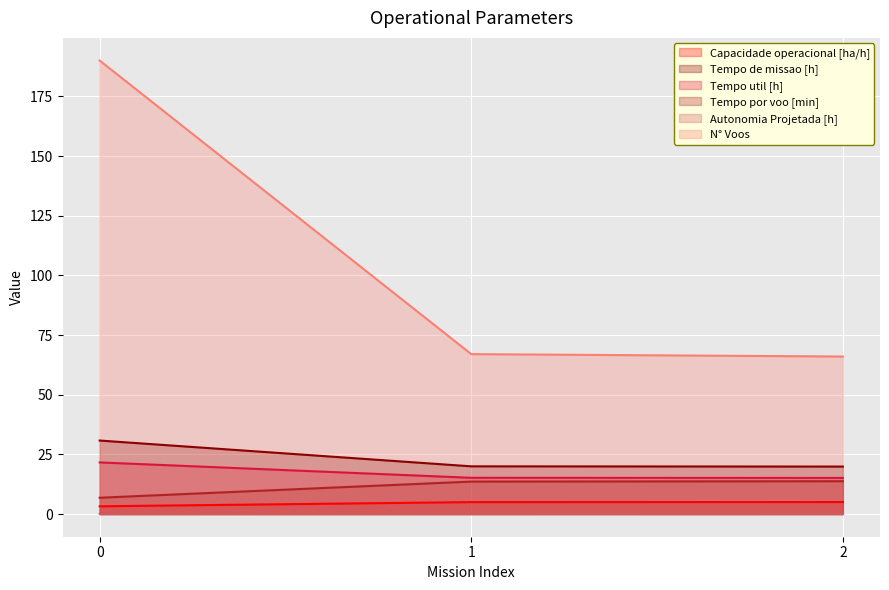

At 0, list the series in order from smallest to largest.

Autonomia Projetada [h], Capacidade operacional [ha/h], Tempo por voo [min], Tempo util [h], Tempo de missao [h], N° Voos